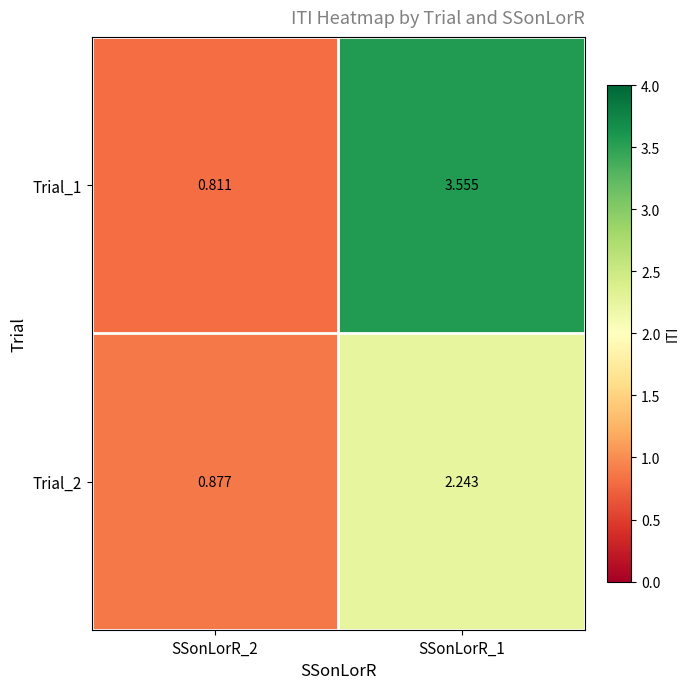

Which series has the widest spread of values?

Trial_1